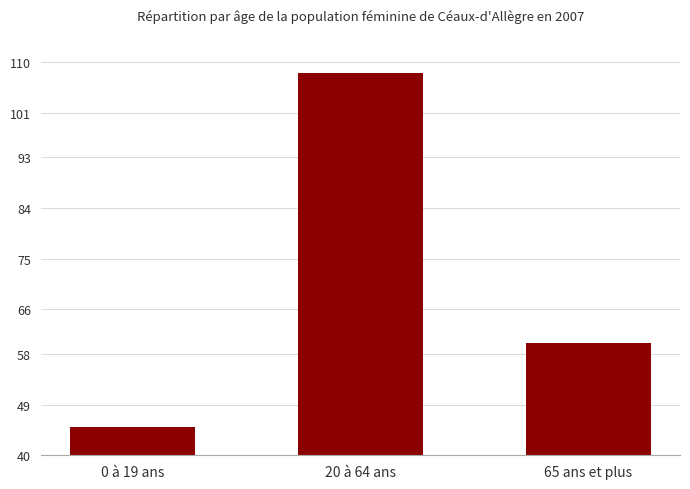

Is it true that the value at 65 ans et plus is 22?

False